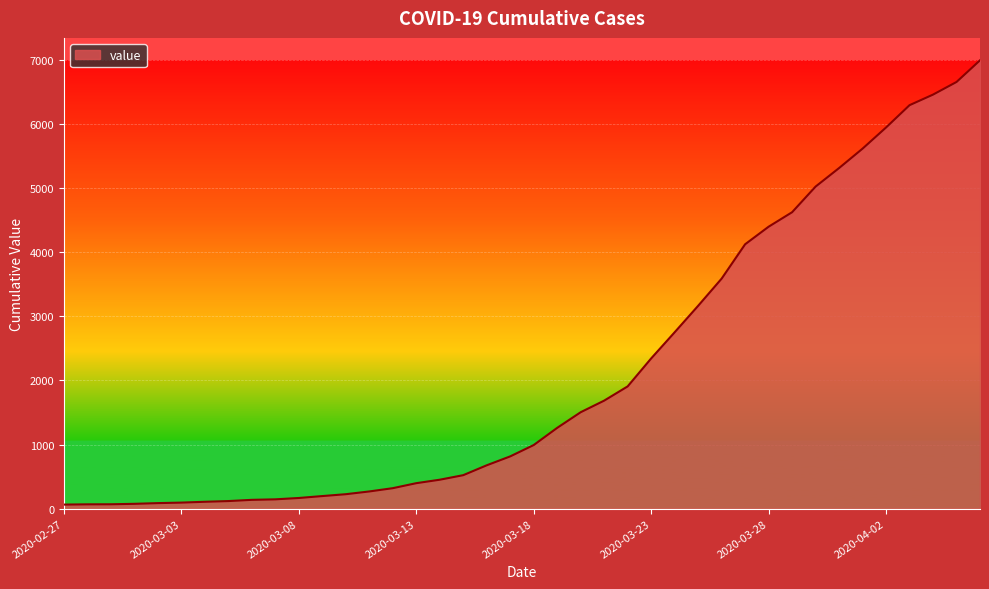

What is the difference between the maximum and minimum values?

6931